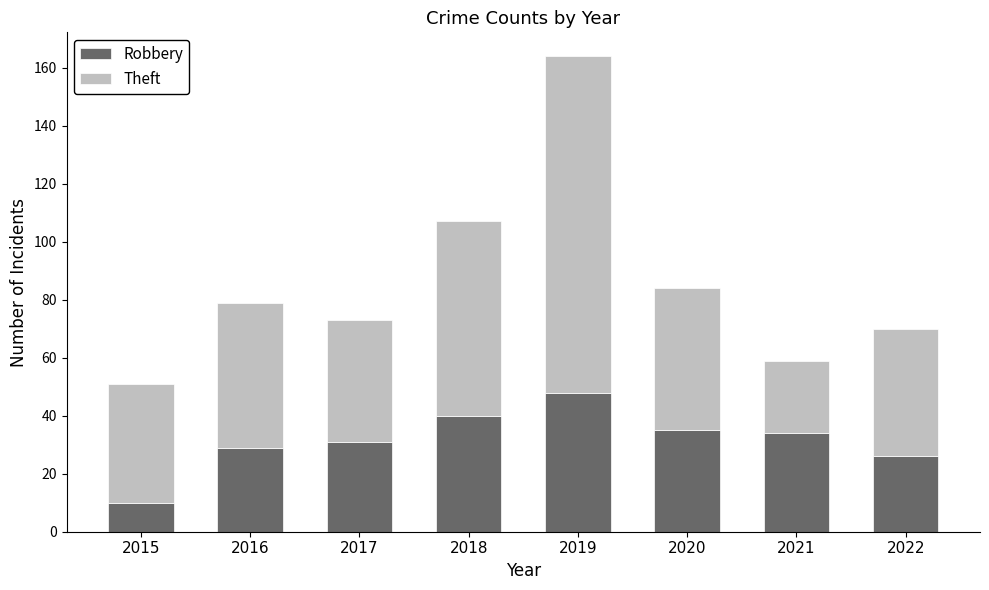

What is the average value of the Robbery series?

32